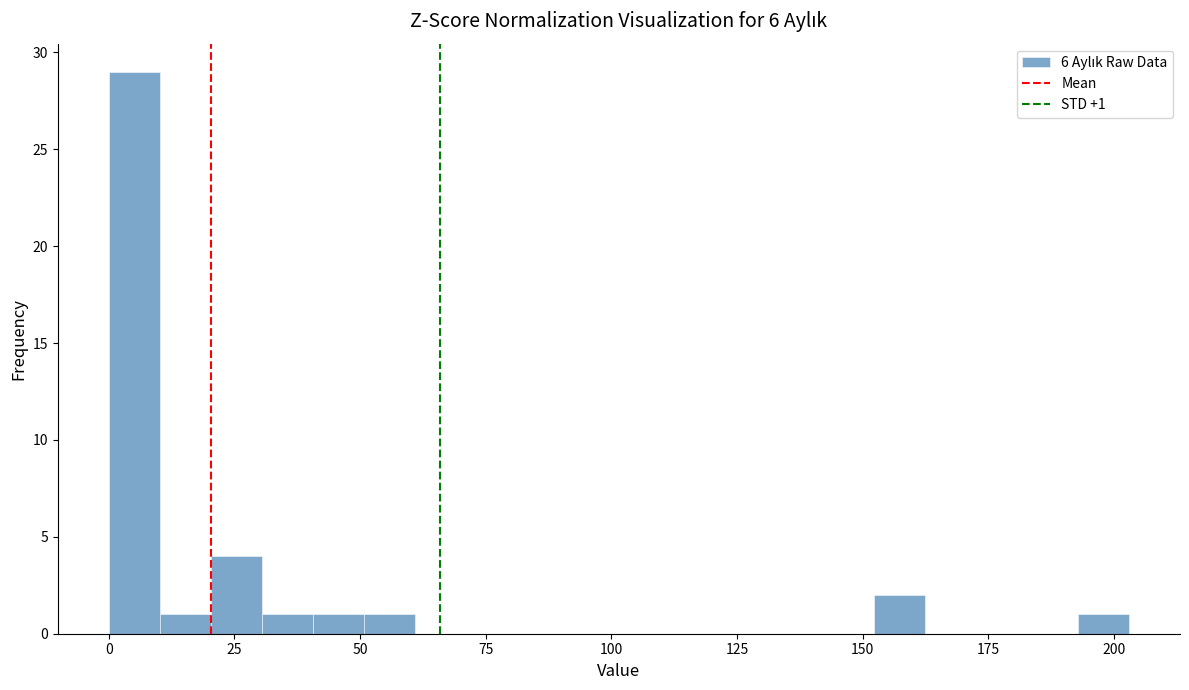

Read against the x-axis, roughly where is the centre of the tallest bar?

5